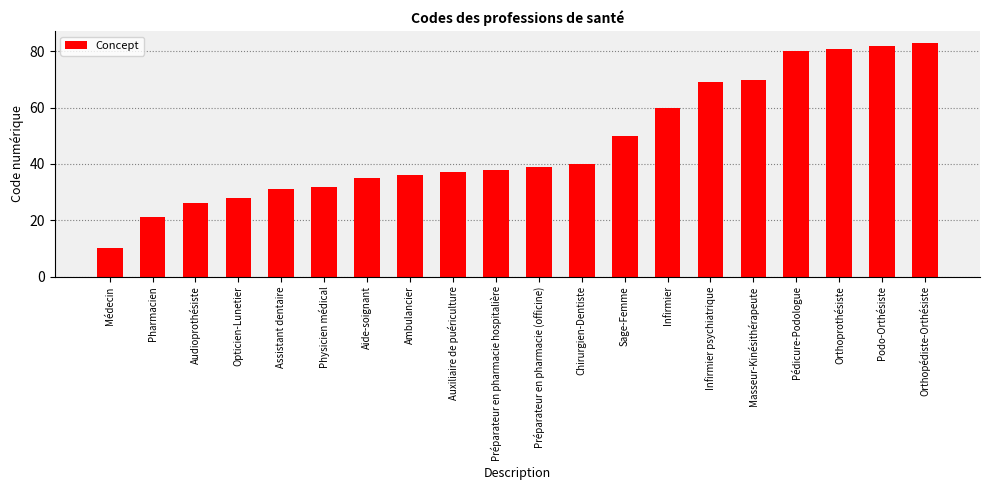

Does the chart contain any negative values?

No